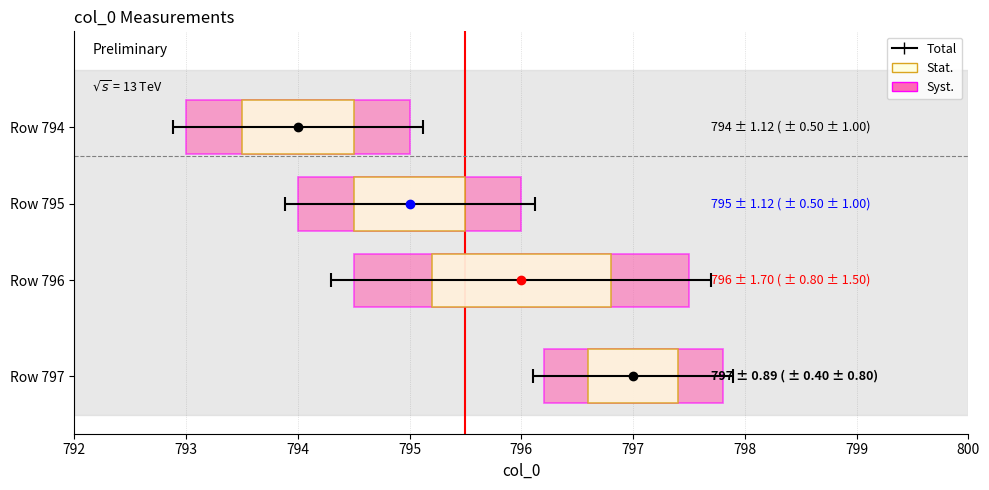

Count the values in the range 795 to 797.

3